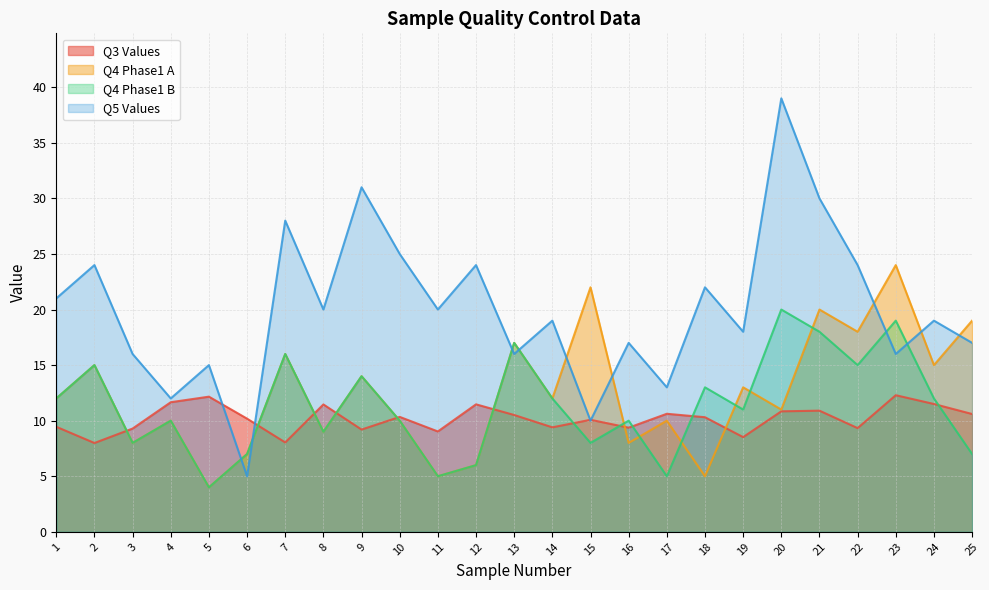

Does the chart display data point markers on the line(s)?

No